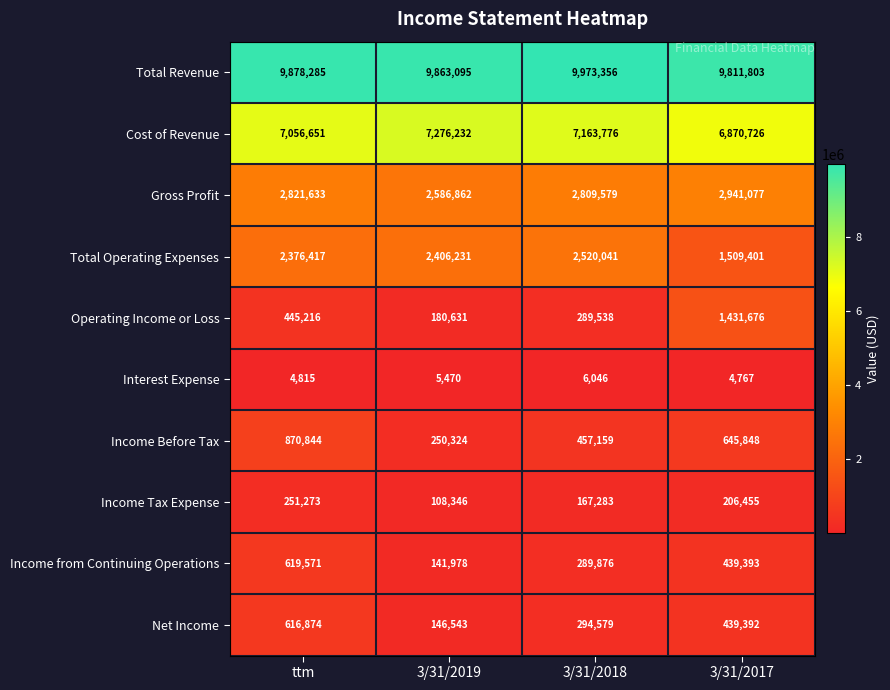

What value does the Gross Profit series have at 3/31/2017?

2941077